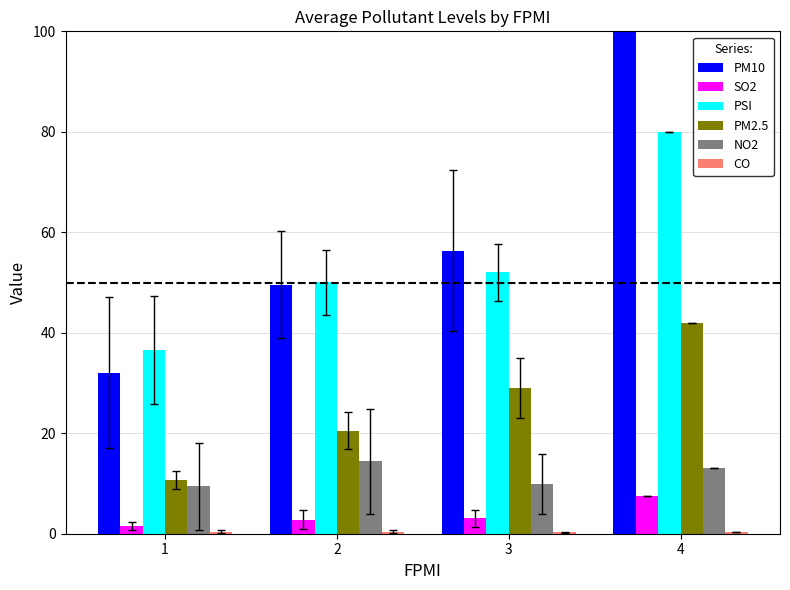

What is the lowest value of the PSI series?

36.5